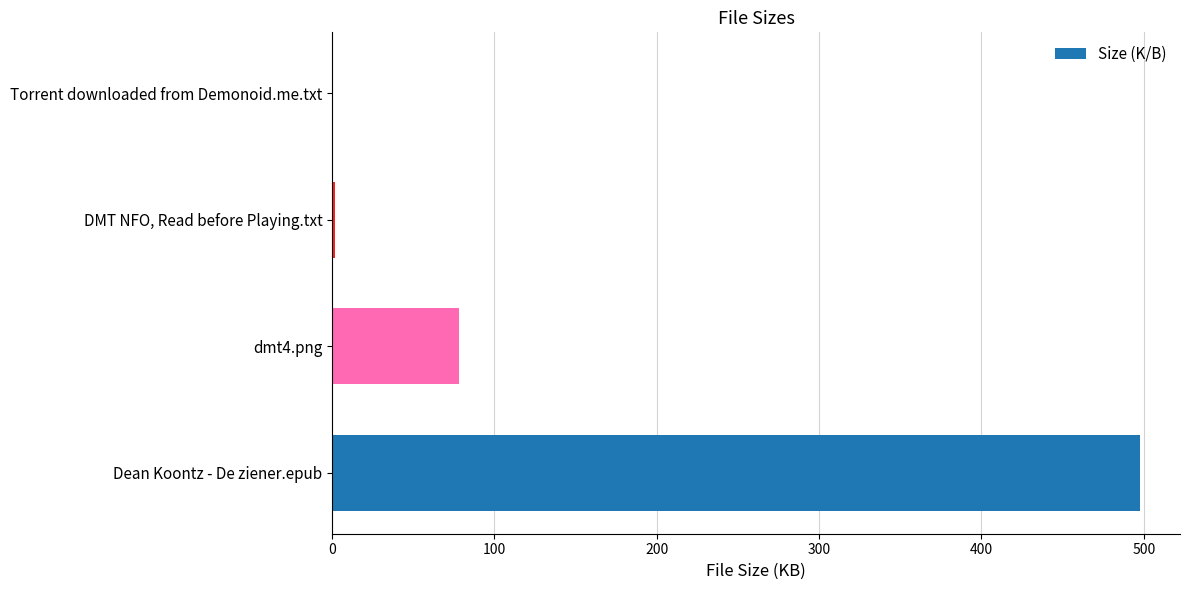

Where is the data nearest to the value 248?

dmt4.png